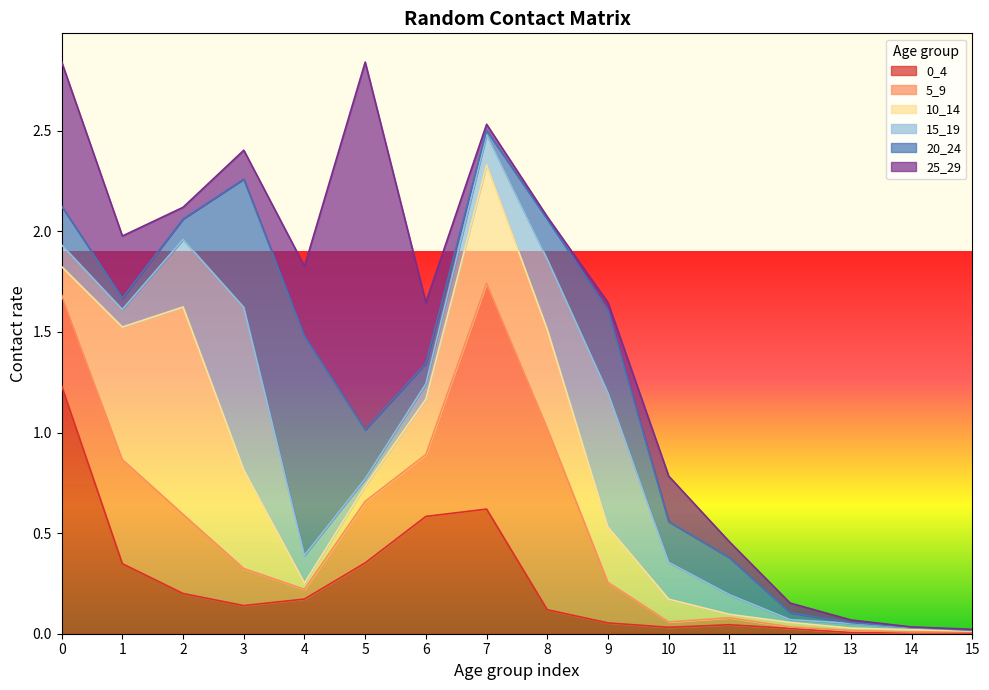

How many interior local valleys does the 25_29 series have?

3